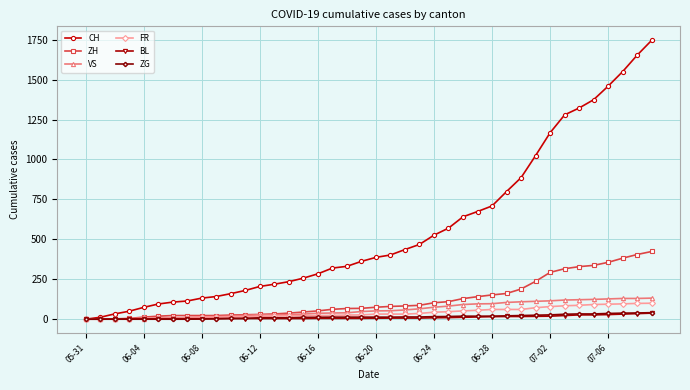

At how many categories does at least one series exceed 60?

36